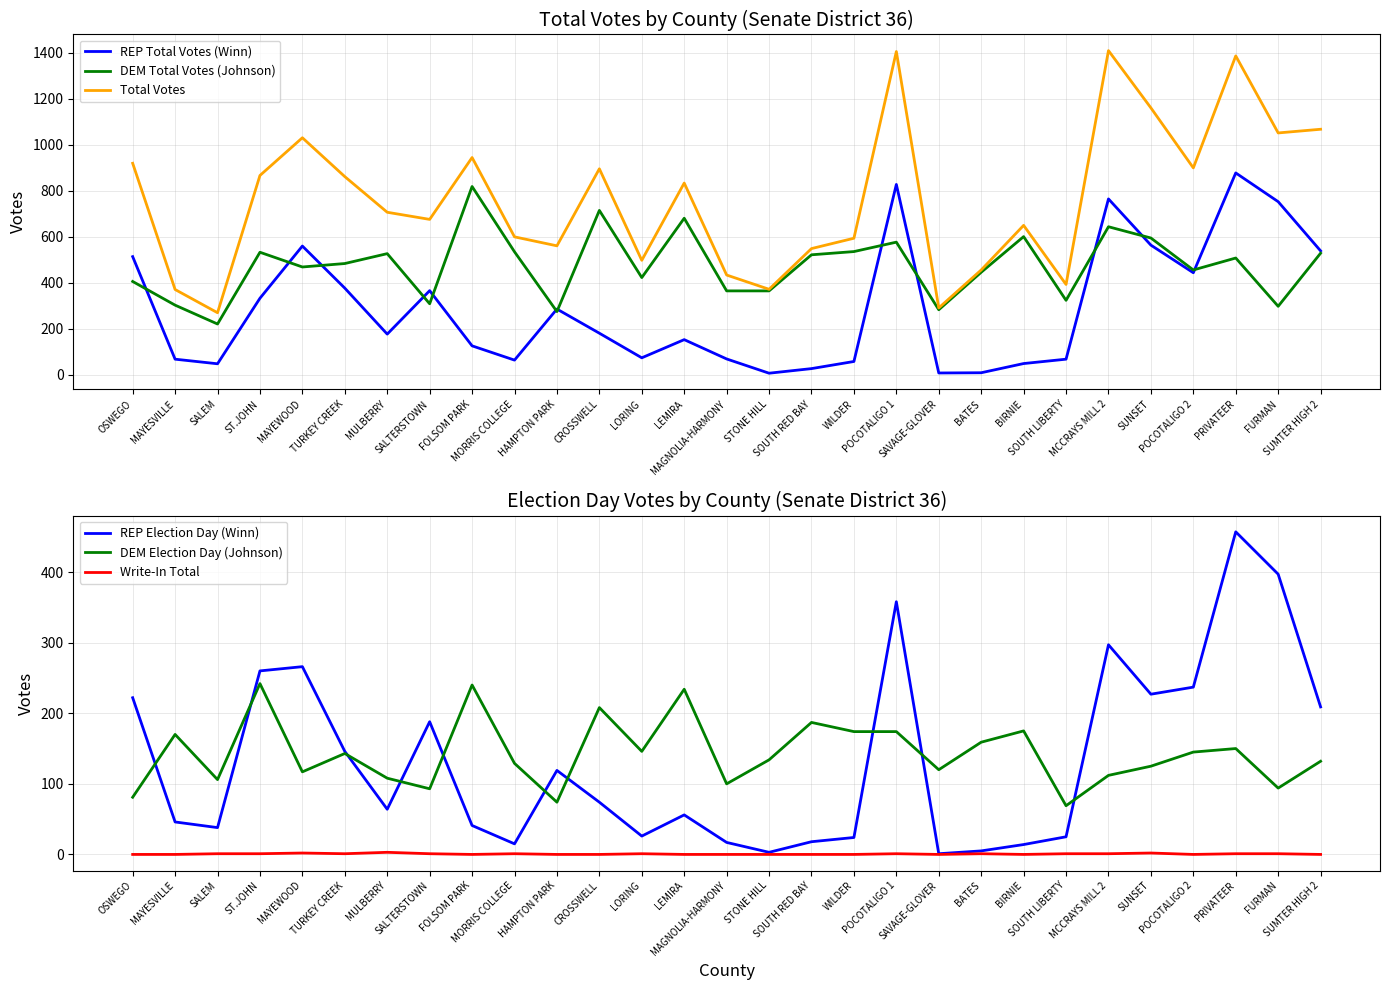

At which label does Total Votes reach its peak?

MCCRAYS MILL 2